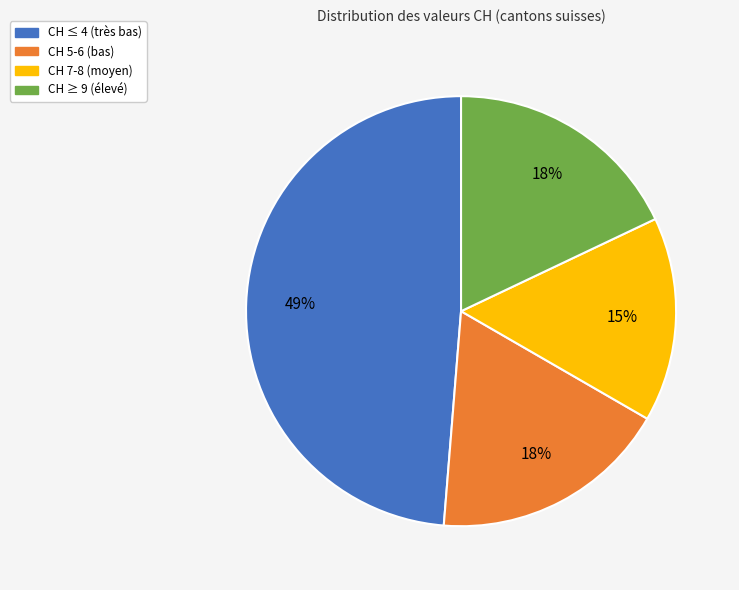

To the nearest percent, what is the average slice percentage?

25%